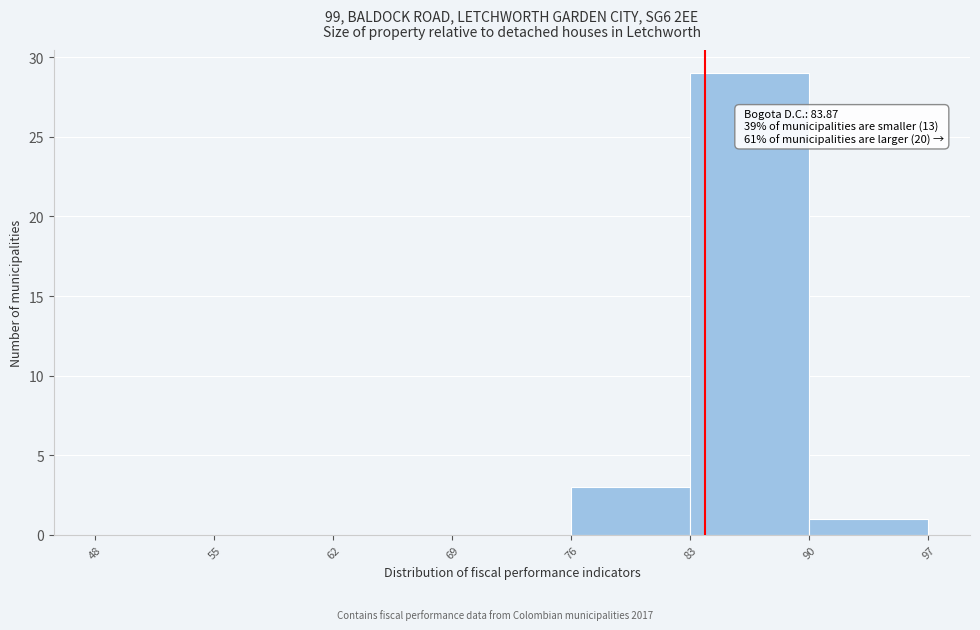

Which range on the x-axis has the tallest bar?

83 to 90